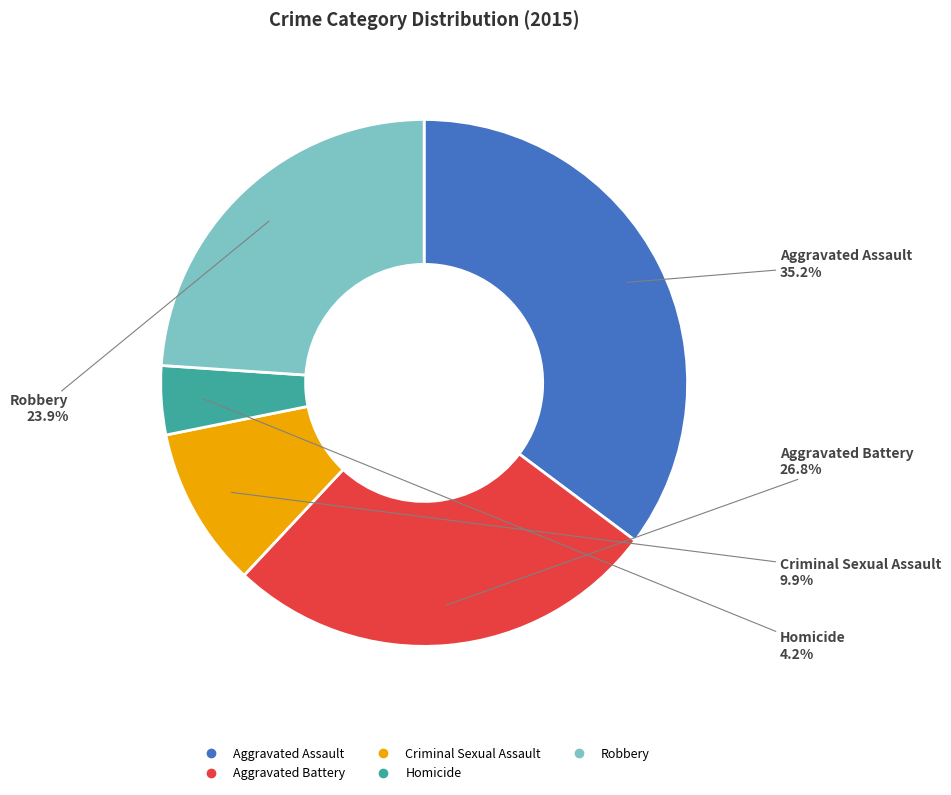

To the nearest percent, what is the difference between the largest and smallest slice percentages?

31%